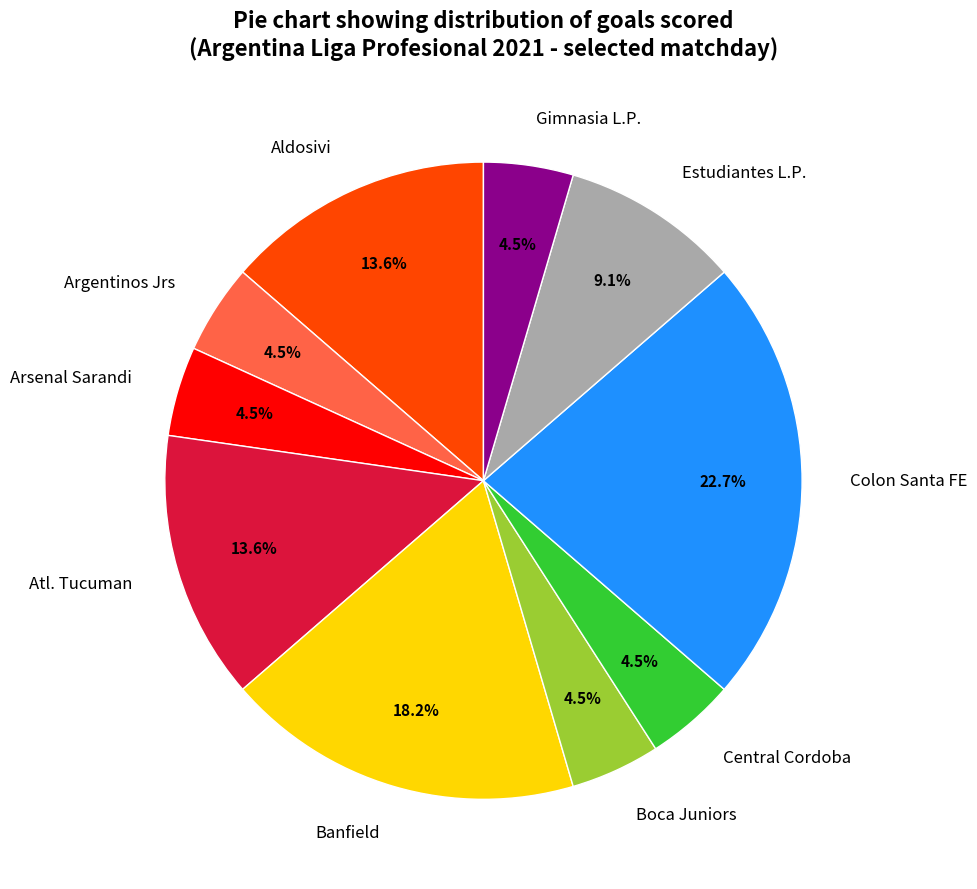

Which slice is the largest?

Colon Santa FE